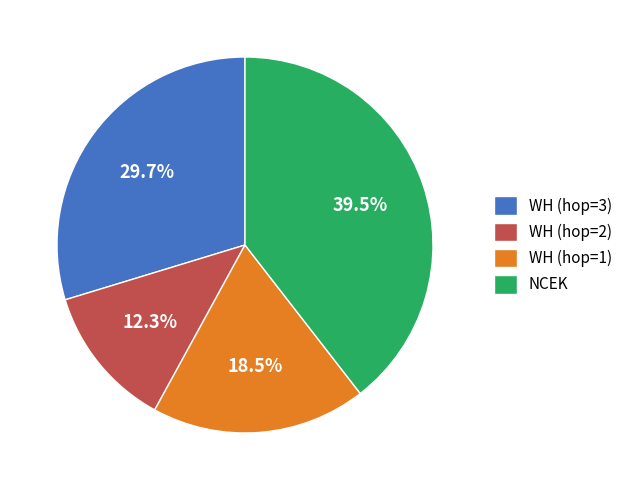

What percentage is NOT represented by WH (hop=1)?

81.5%